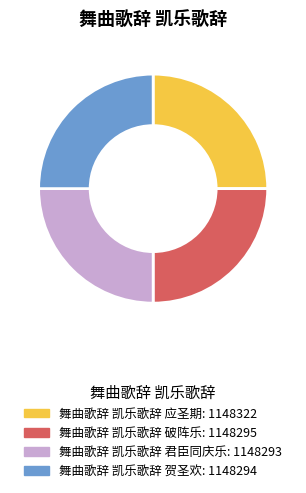

What is the ratio of the value at 舞曲歌辞 凯乐歌辞 君臣同庆乐 to the value at 舞曲歌辞 凯乐歌辞 贺圣欢?

1.0